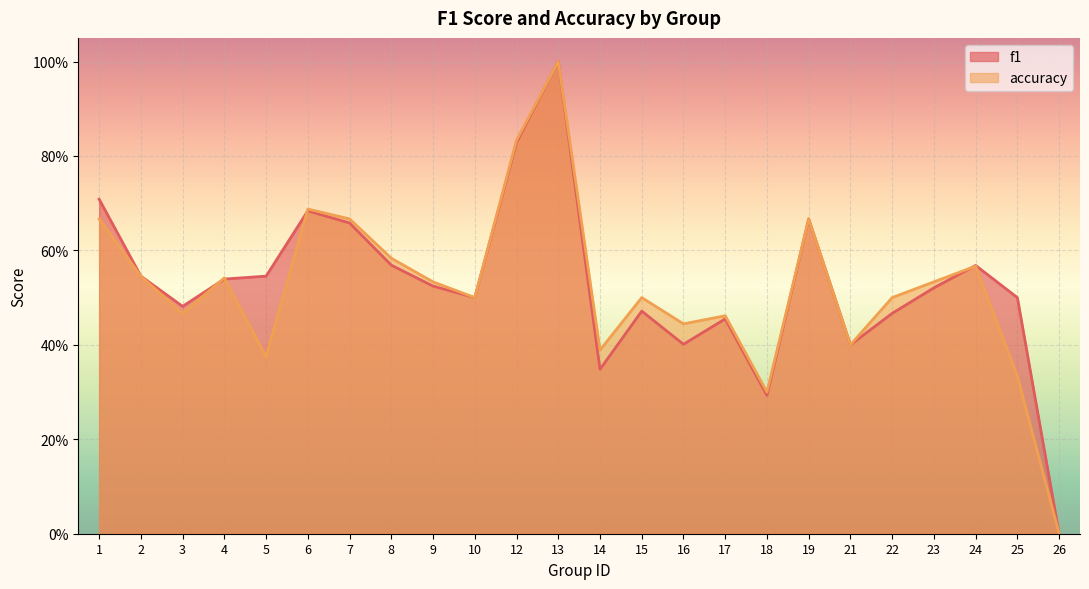

Reading right to left, transcribe all the data shown in this chart.

f1: 0.0	0.5	0.6	0.5	0.5	0.4	0.7	0.3	0.5	0.4	0.5	0.3	1.0	0.8	0.5	0.5	0.6	0.7	0.7	0.5	0.5	0.5	0.5	0.7
accuracy: 0.0	0.3	0.6	0.5	0.5	0.4	0.7	0.3	0.5	0.4	0.5	0.4	1.0	0.8	0.5	0.5	0.6	0.7	0.7	0.4	0.5	0.5	0.5	0.7